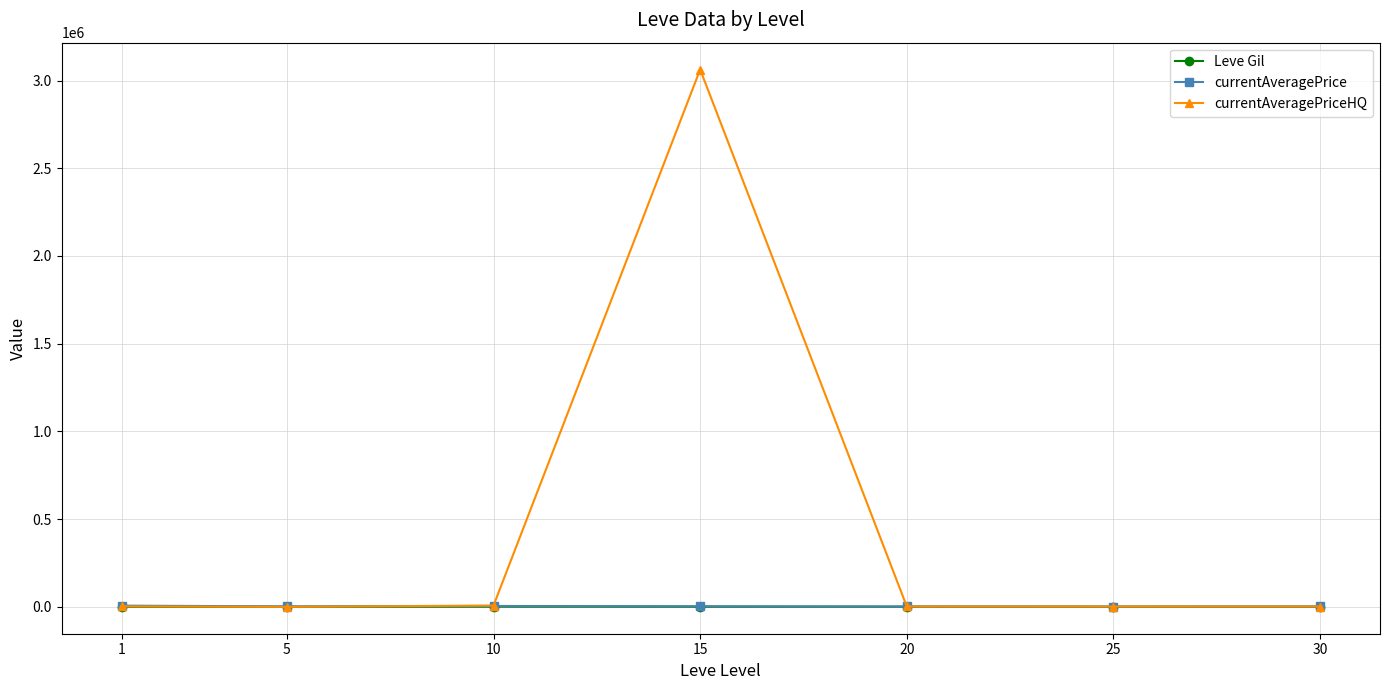

Is it true that currentAveragePriceHQ equals 2056.7 at 20?

True